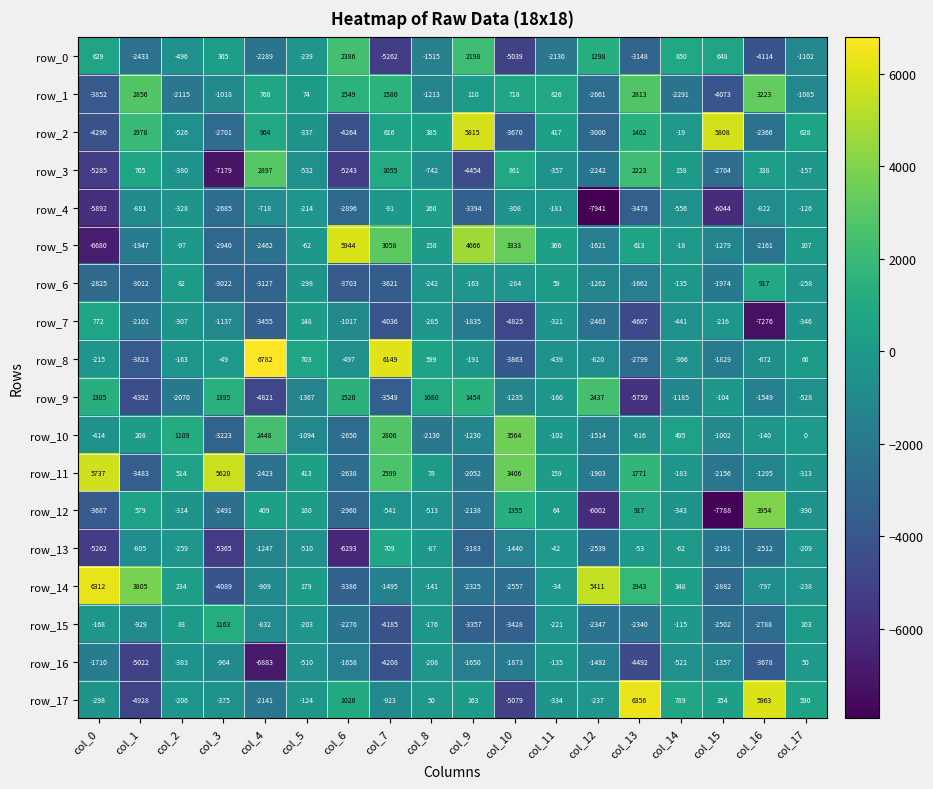

What is the minimum value shown in the chart?

-7941